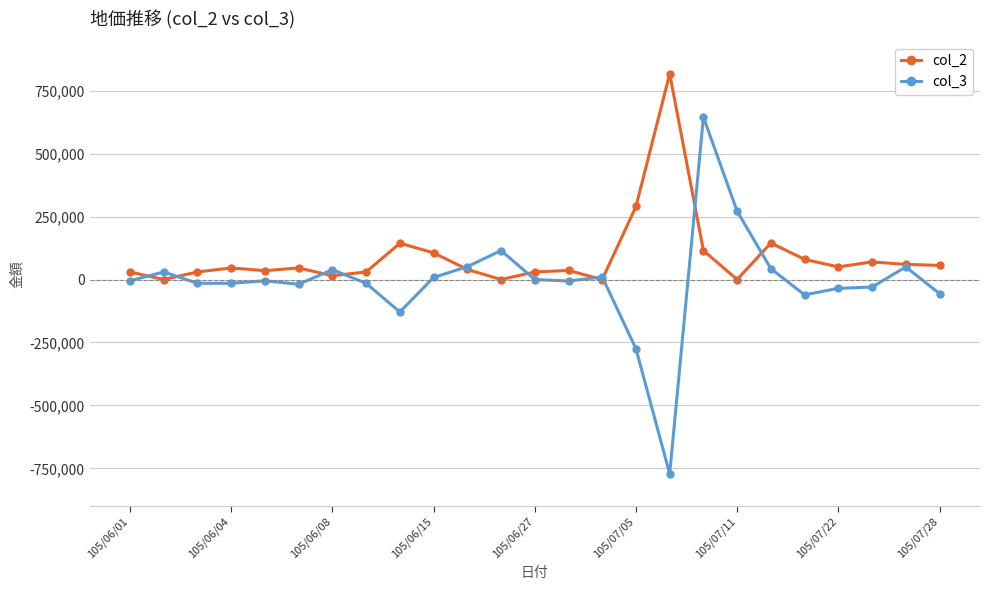

List the series in order of their overall mean, lowest first.

col_3, col_2